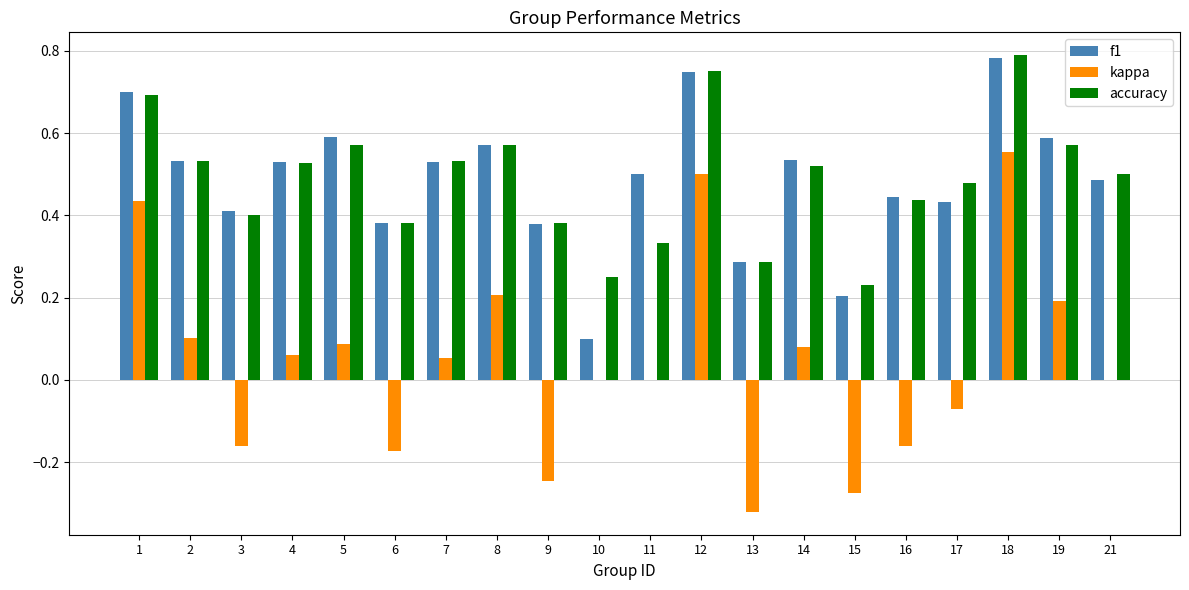

Which series changed the most between 6 and 12?

kappa